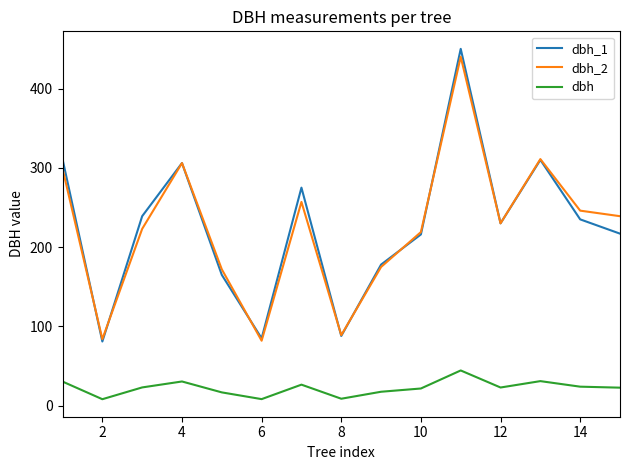

How many lines are shown in the chart?

3